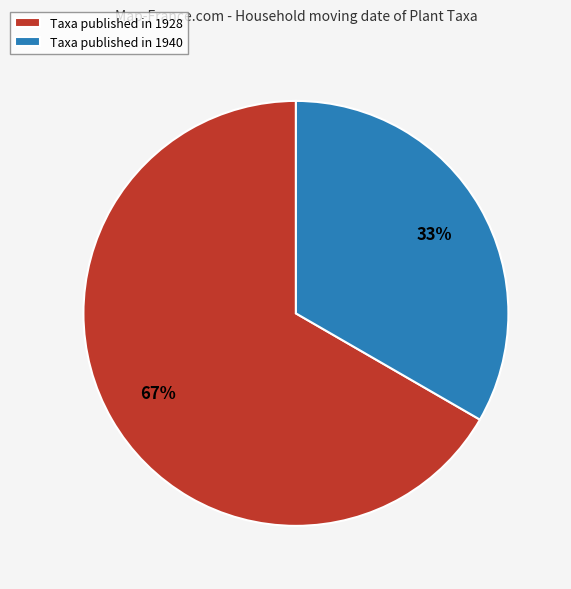

Is there a majority slice in this chart?

Yes